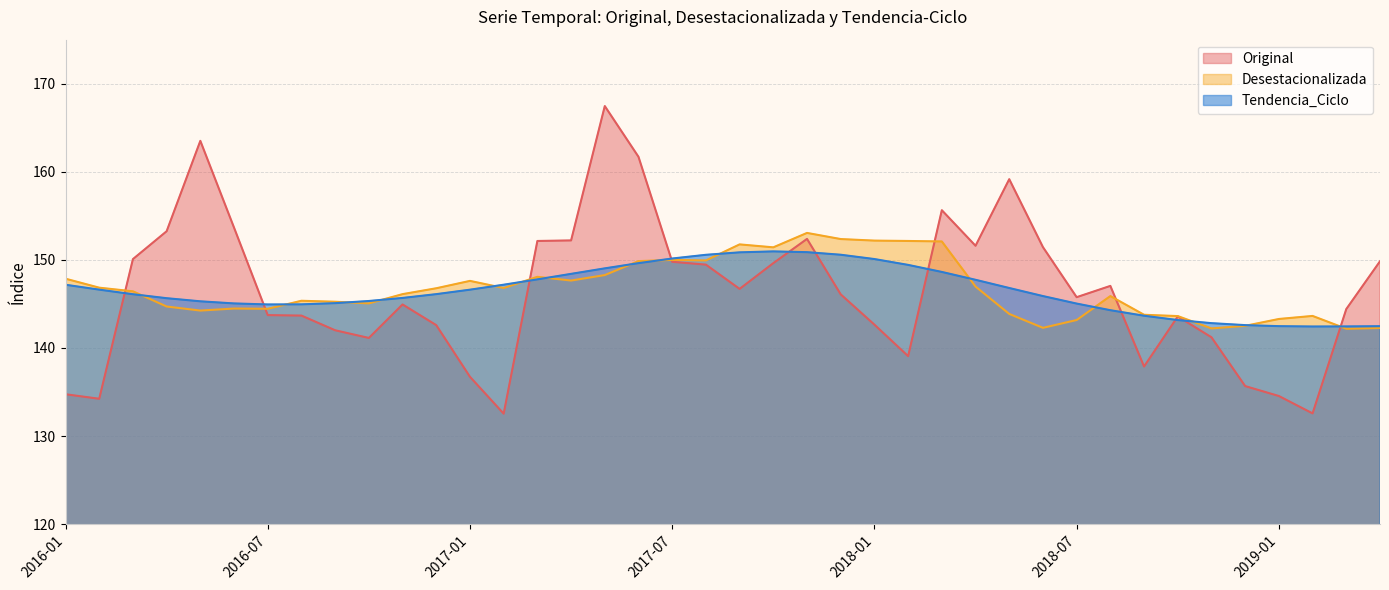

What is the sum of the Desestacionalizada values at 2018-12 and 2017-01?

290.1